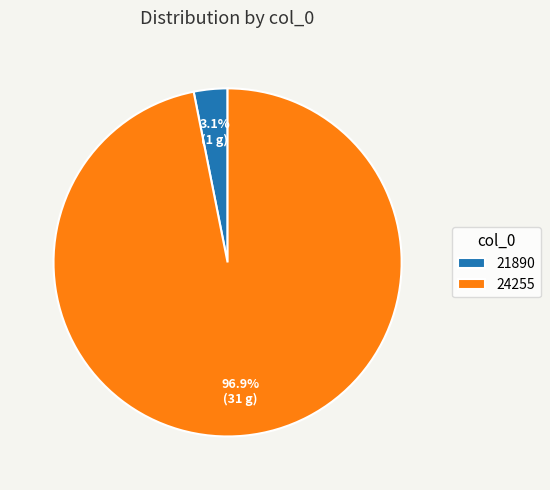

Which category accounts for the majority?

24255